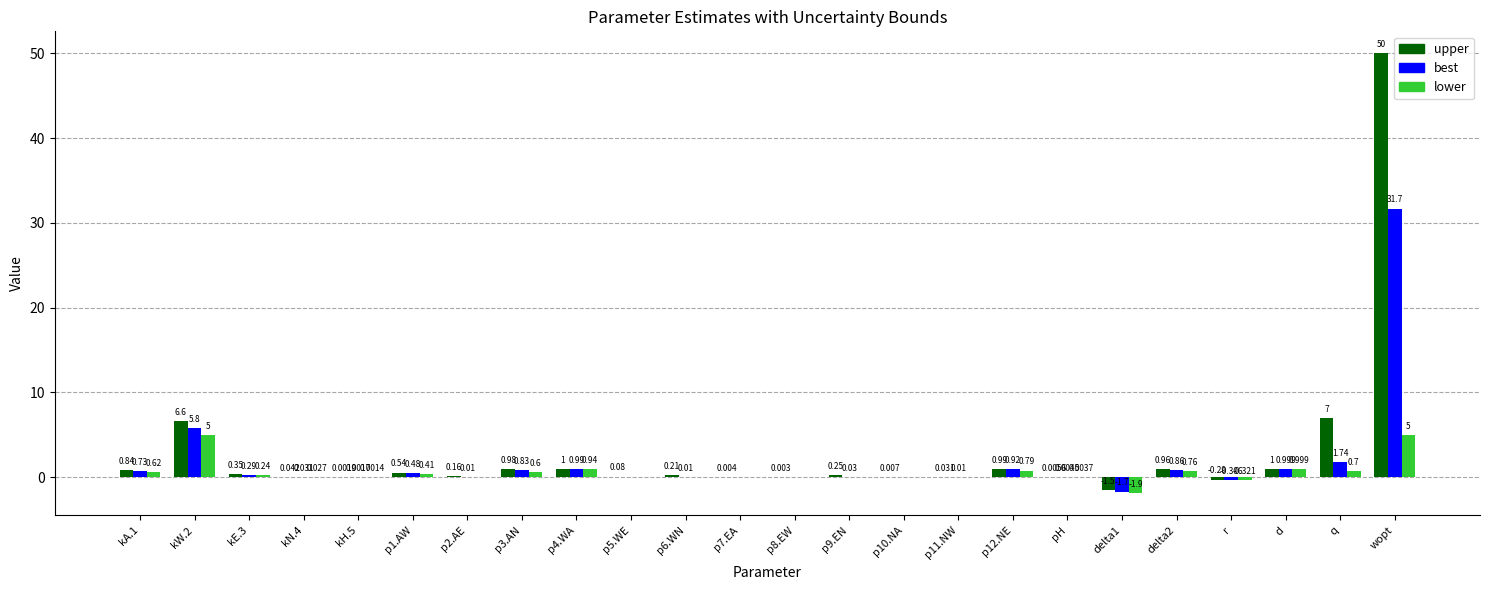

Which series has the largest total across all categories?

upper